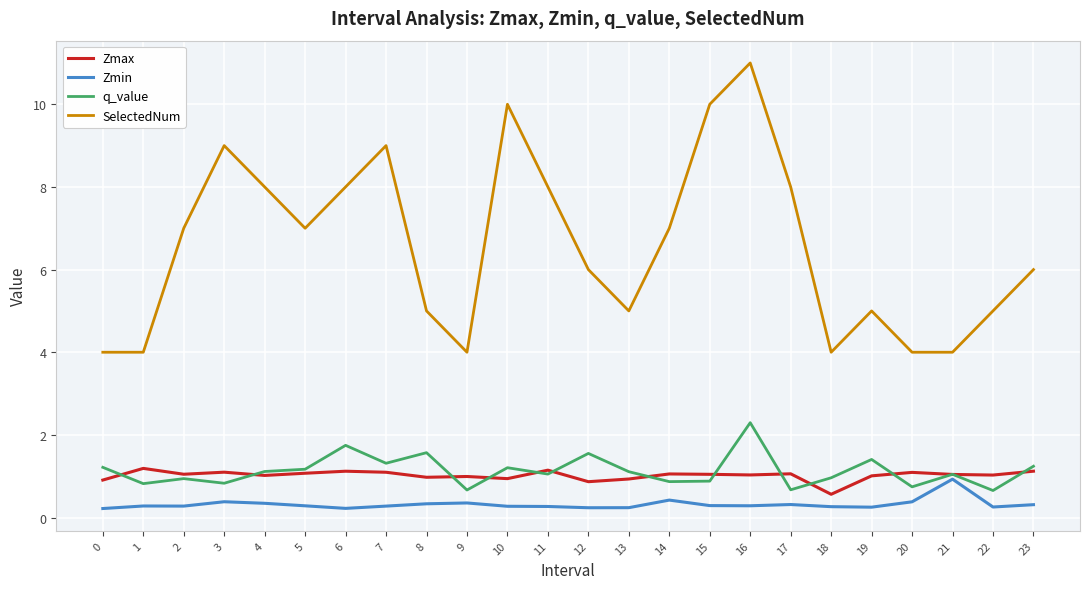

What is the approximate value of Zmax at 17?

1.1